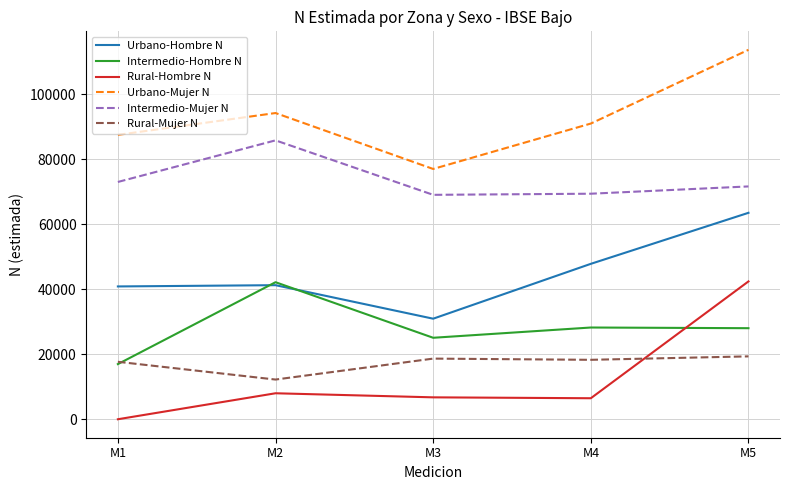

What is the difference between the maximum and second lowest values in the Urbano-Mujer N series?

26178